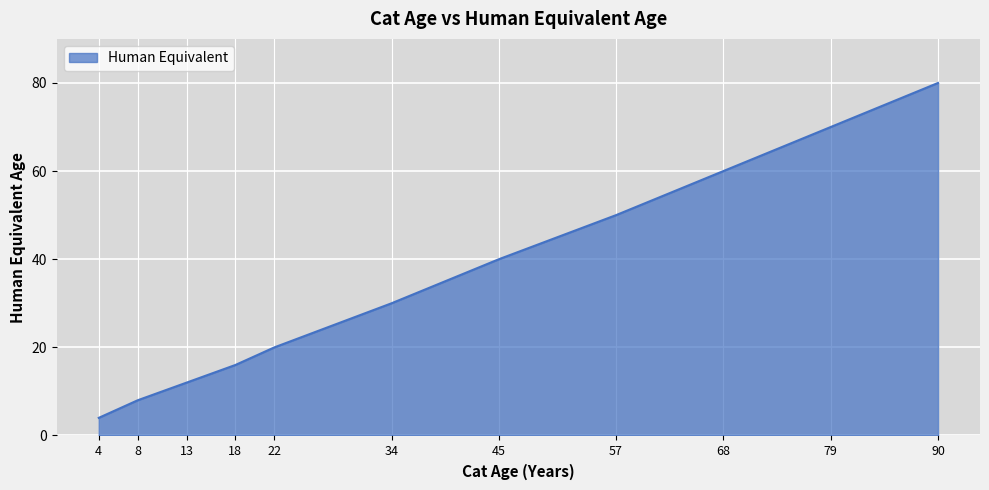

At which label is the value closest to 42?

45